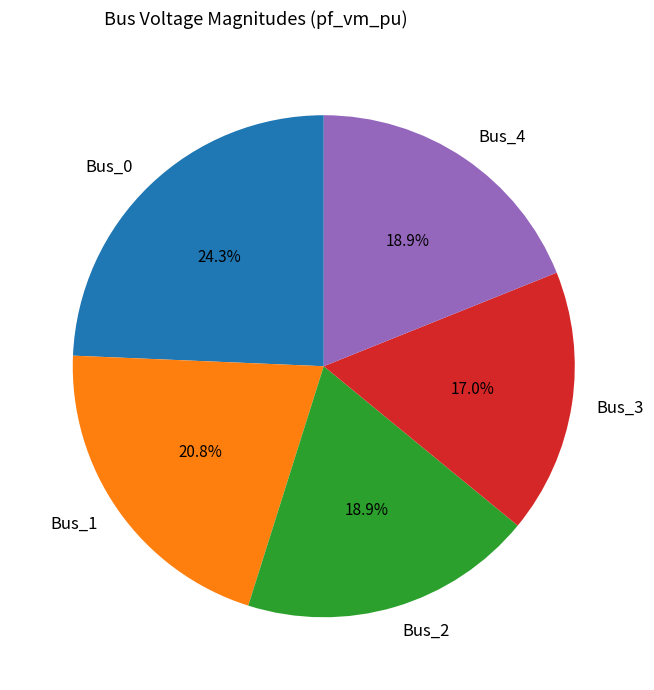

How many slices are in this pie chart?

5